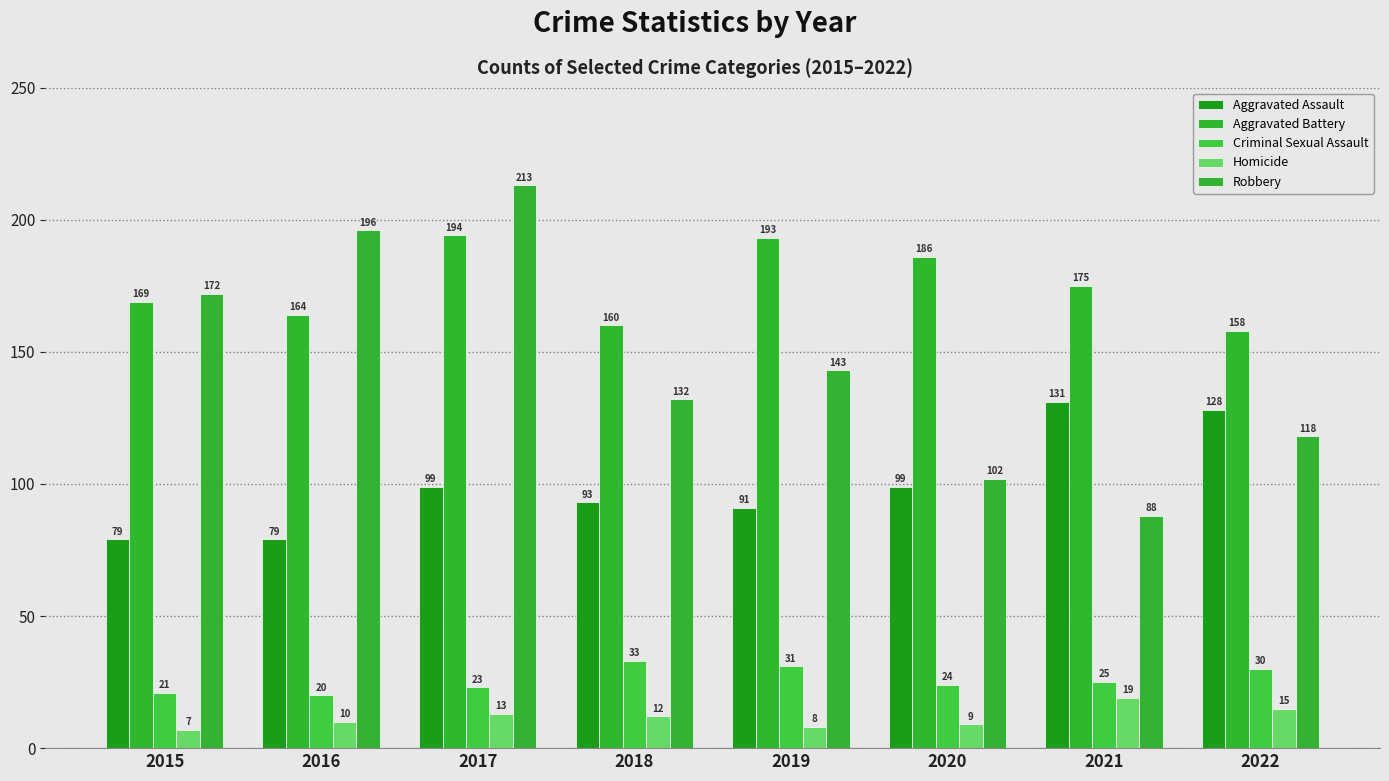

The Criminal Sexual Assault series shows 20 at 2016. True or false?

True